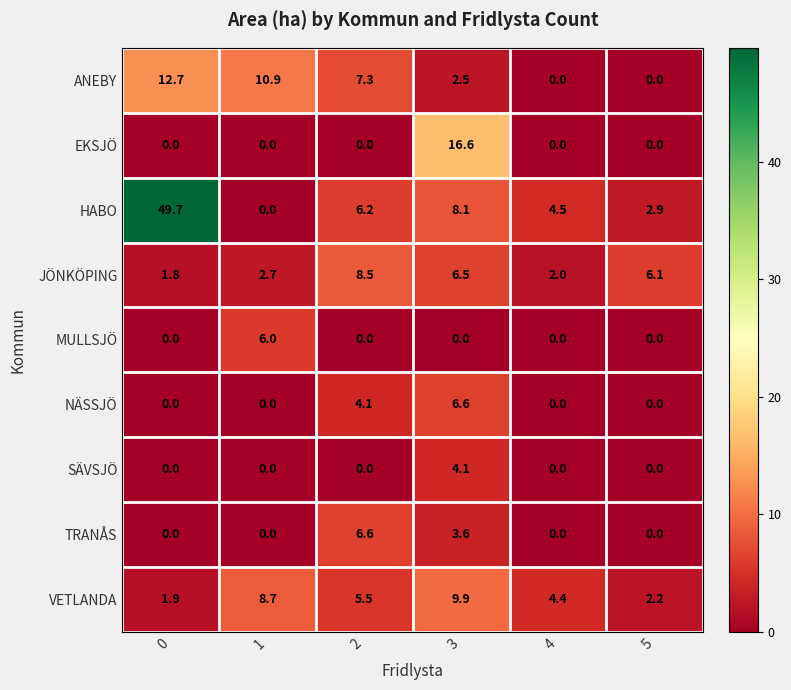

True or false: TRANÅS has a value of 9.4 at 2.

False